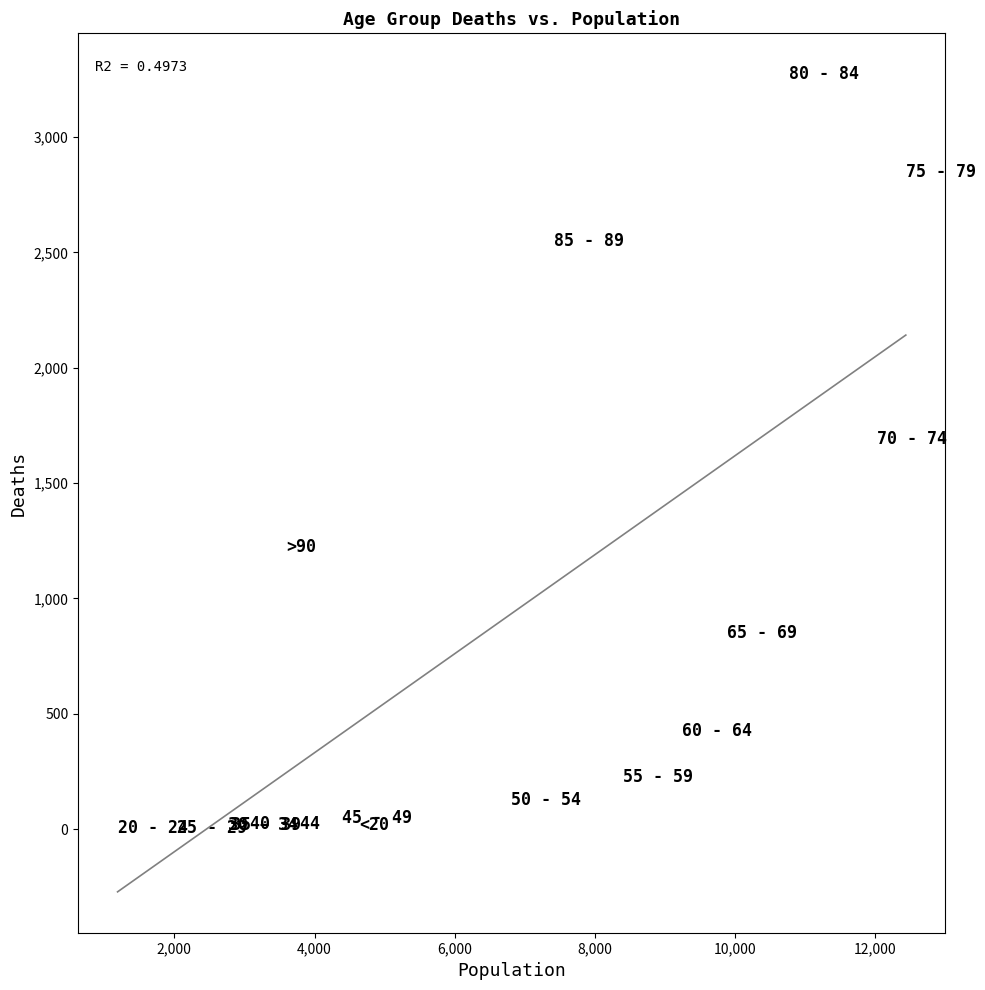

What Y value in the scatter plot is closest to 1638?

1690